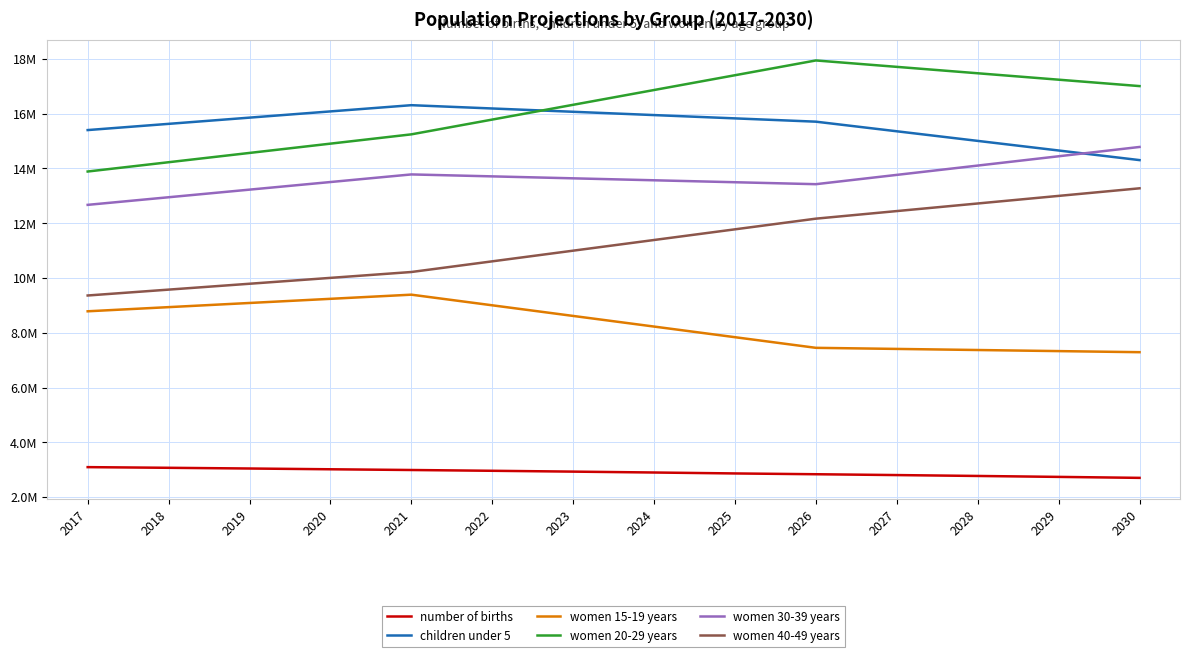

Reading right to left, transcribe all the data shown in this chart.

number of births: 2030=2703670	2029=2739273	2028=2773236	2027=2805541	2026=2836142	2025=2865008	2024=2899255	2023=2931643	2022=2962144	2021=2990677	2020=3017266	2019=3045241	2018=3071259	2017=3095470
children under 5: 2030=14305800	2029=14656600	2028=15007400	2027=15358200	2026=15709000	2025=15829400	2024=15949800	2023=16070200	2022=16190600	2021=16311000	2020=16083800	2019=15856600	2018=15629400	2017=15402200
women 15-19 years: 2030=7292300	2029=7332100	2028=7371900	2027=7411700	2026=7451500	2025=7839700	2024=8227900	2023=8616100	2022=9004300	2021=9392500	2020=9240800	2019=9089100	2018=8937400	2017=8785700
women 20-29 years: 2030=17008100	2029=17242200	2028=17476300	2027=17710400	2026=17944500	2025=17404800	2024=16865100	2023=16325400	2022=15785700	2021=15246000	2020=14906800	2019=14567600	2018=14228400	2017=13889200
women 30-39 years: 2030=14785700	2029=14445900	2028=14106100	2027=13766300	2026=13426500	2025=13497800	2024=13569100	2023=13640400	2022=13711700	2021=13783000	2020=13505200	2019=13227400	2018=12949600	2017=12671800
women 40-49 years: 2030=13276000	2029=12999000	2028=12722000	2027=12445000	2026=12168000	2025=11778400	2024=11388800	2023=10999200	2022=10609600	2021=10220000	2020=10005600	2019=9791200	2018=9576800	2017=9362400